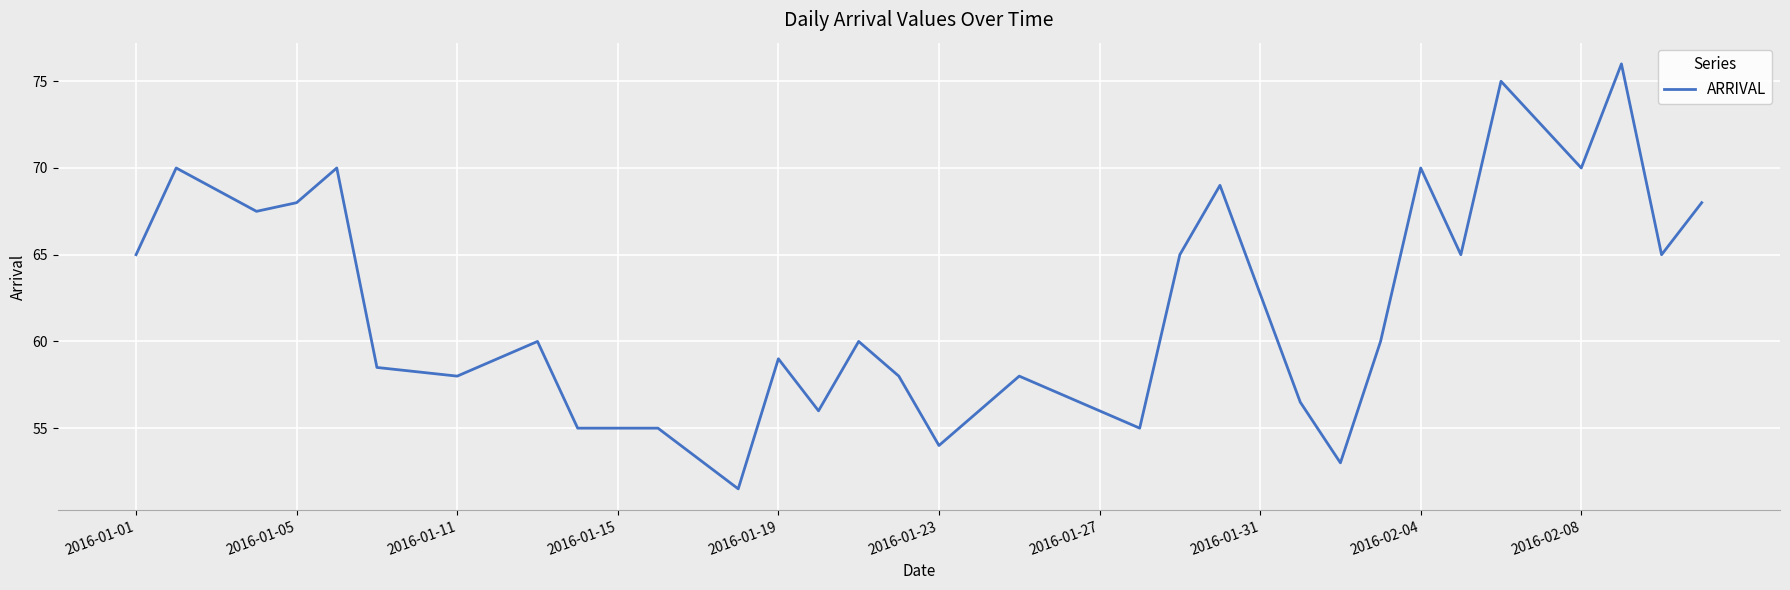

What is the minimum value shown in the chart?

51.5